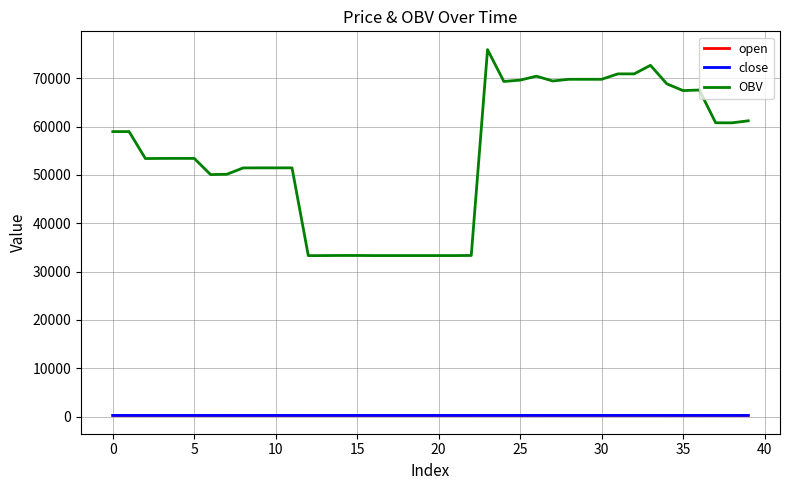

Which series has the largest total across all categories?

OBV